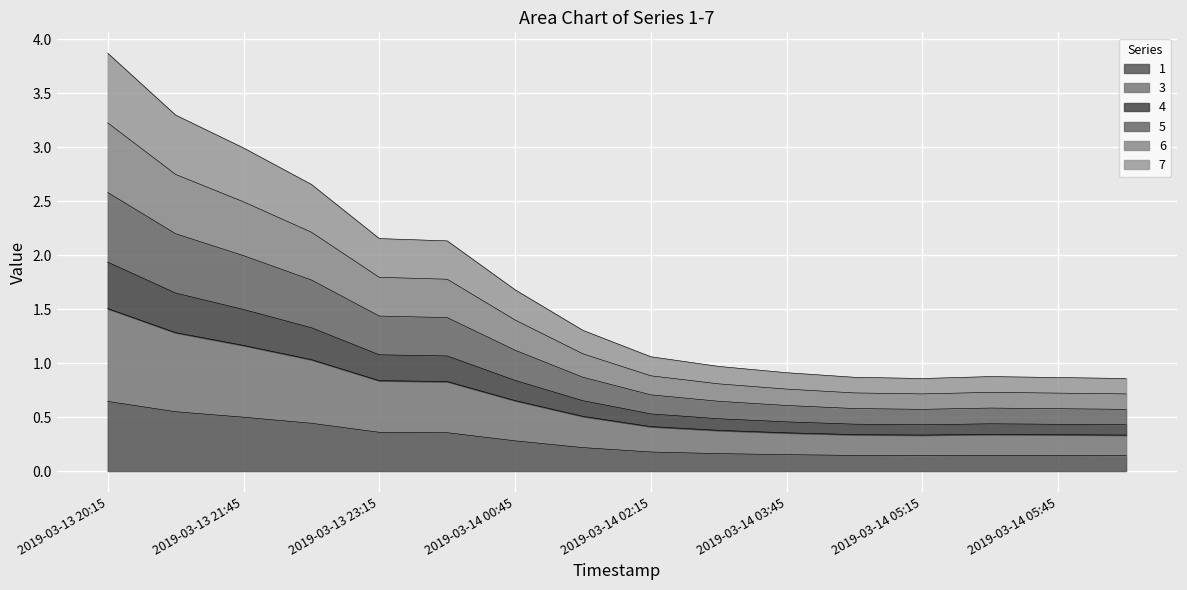

At which category does 1 reach its first local valley?

2019-03-14 05:15